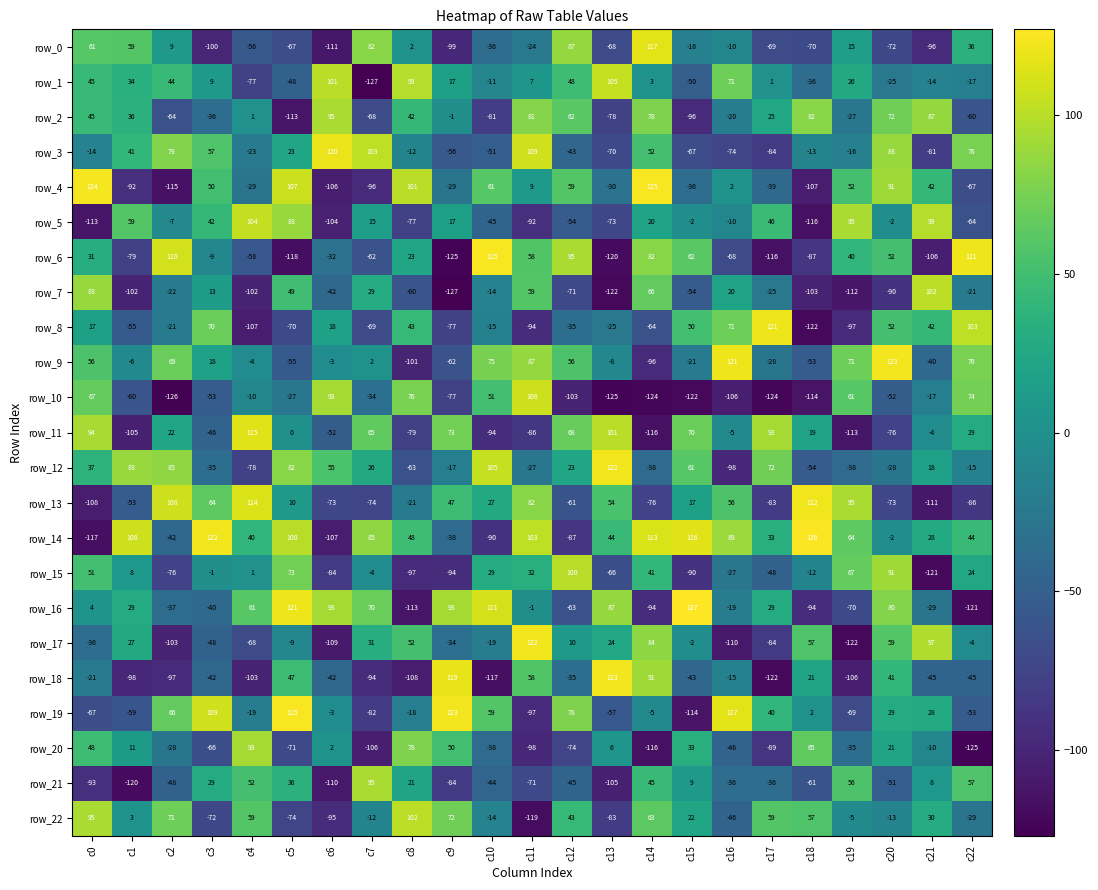

Which label corresponds to the largest value in the chart?

c15